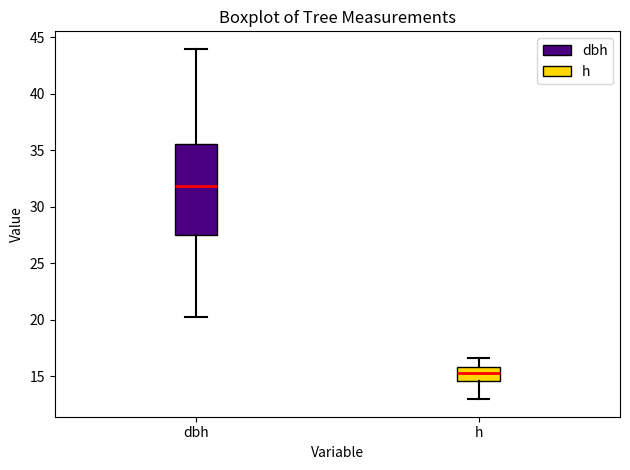

Where is the lower edge of the box for dbh on the y-axis? The values are not printed on the chart, so give them approximately, as read against the axis.

27.5